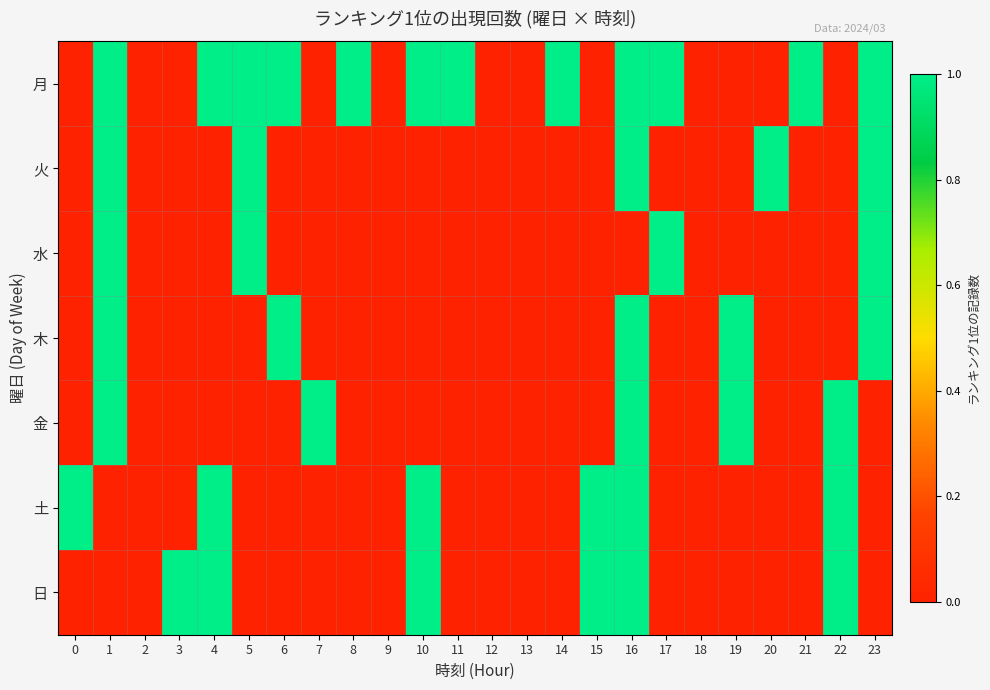

Reading right to left, extract all data points from this chart.

月: 23=1	22=0	21=1	20=0	19=0	18=0	17=1	16=1	15=0	14=1	13=0	12=0	11=1	10=1	9=0	8=1	7=0	6=1	5=1	4=1	3=0	2=0	1=1	0=0
火: 23=1	22=0	21=0	20=1	19=0	18=0	17=0	16=1	15=0	14=0	13=0	12=0	11=0	10=0	9=0	8=0	7=0	6=0	5=1	4=0	3=0	2=0	1=1	0=0
水: 23=1	22=0	21=0	20=0	19=0	18=0	17=1	16=0	15=0	14=0	13=0	12=0	11=0	10=0	9=0	8=0	7=0	6=0	5=1	4=0	3=0	2=0	1=1	0=0
木: 23=1	22=0	21=0	20=0	19=1	18=0	17=0	16=1	15=0	14=0	13=0	12=0	11=0	10=0	9=0	8=0	7=0	6=1	5=0	4=0	3=0	2=0	1=1	0=0
金: 23=0	22=1	21=0	20=0	19=1	18=0	17=0	16=1	15=0	14=0	13=0	12=0	11=0	10=0	9=0	8=0	7=1	6=0	5=0	4=0	3=0	2=0	1=1	0=0
土: 23=0	22=1	21=0	20=0	19=0	18=0	17=0	16=1	15=1	14=0	13=0	12=0	11=0	10=1	9=0	8=0	7=0	6=0	5=0	4=1	3=0	2=0	1=0	0=1
日: 23=0	22=1	21=0	20=0	19=0	18=0	17=0	16=1	15=1	14=0	13=0	12=0	11=0	10=1	9=0	8=0	7=0	6=0	5=0	4=1	3=1	2=0	1=0	0=0